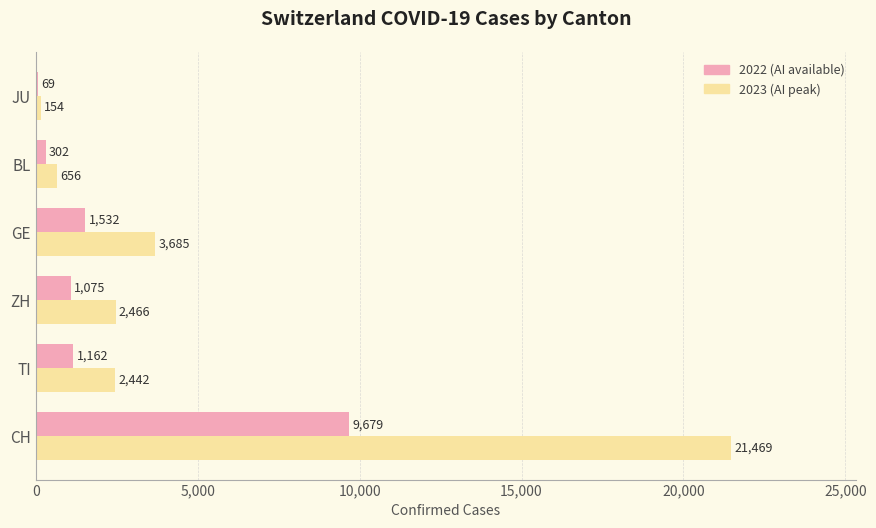

The 2023 (AI peak) series shows 3685 at GE. True or false?

True